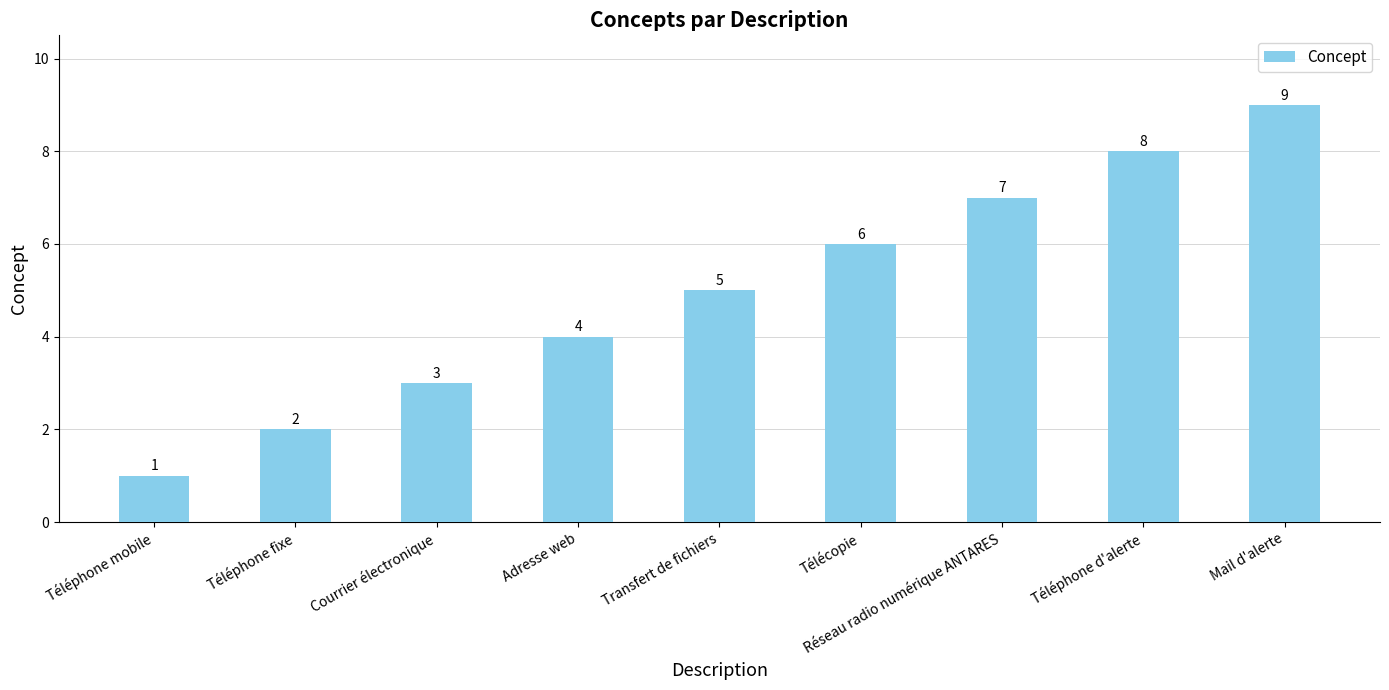

True or false: the data shows 14 at Mail d'alerte.

False